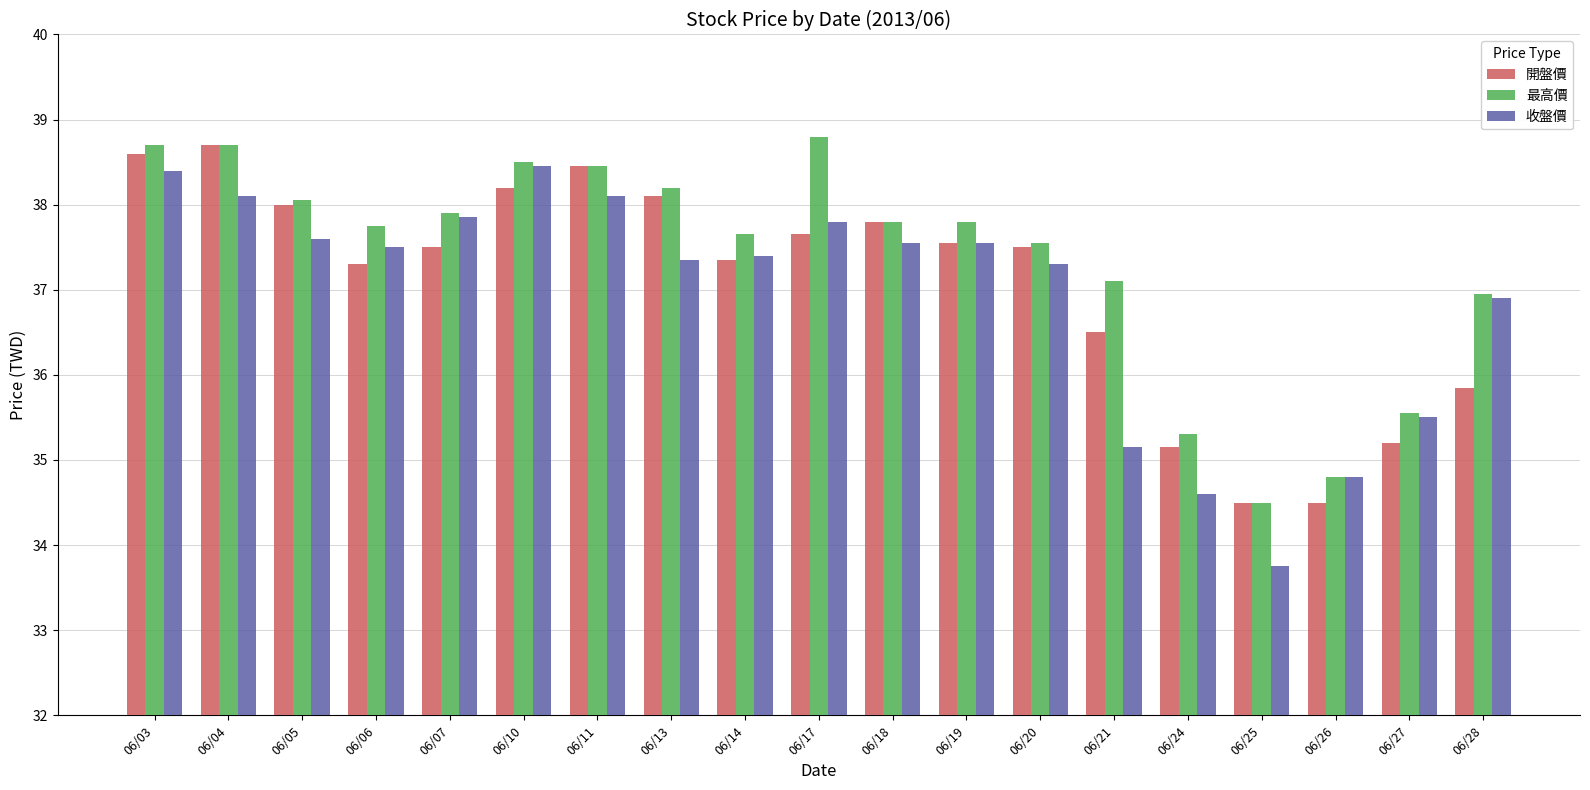

Where is 收盤價 nearest to the value 36?

06/27